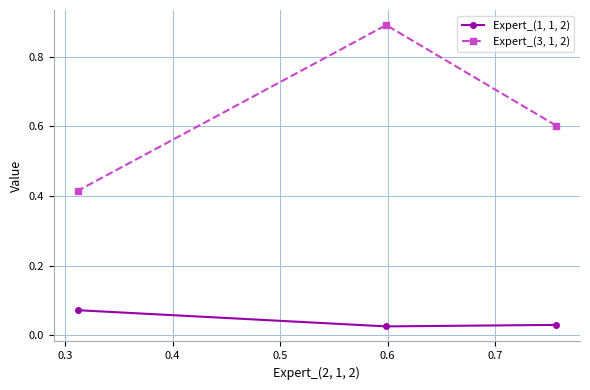

Which series has the largest range (max minus min)?

Expert_(3, 1, 2)